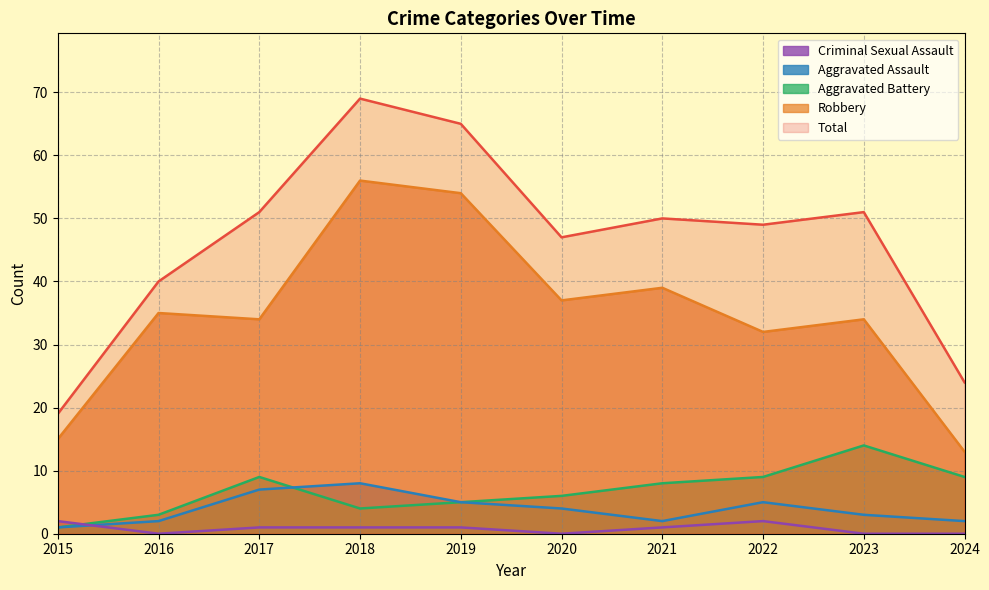

How many distinct data groups are displayed?

5